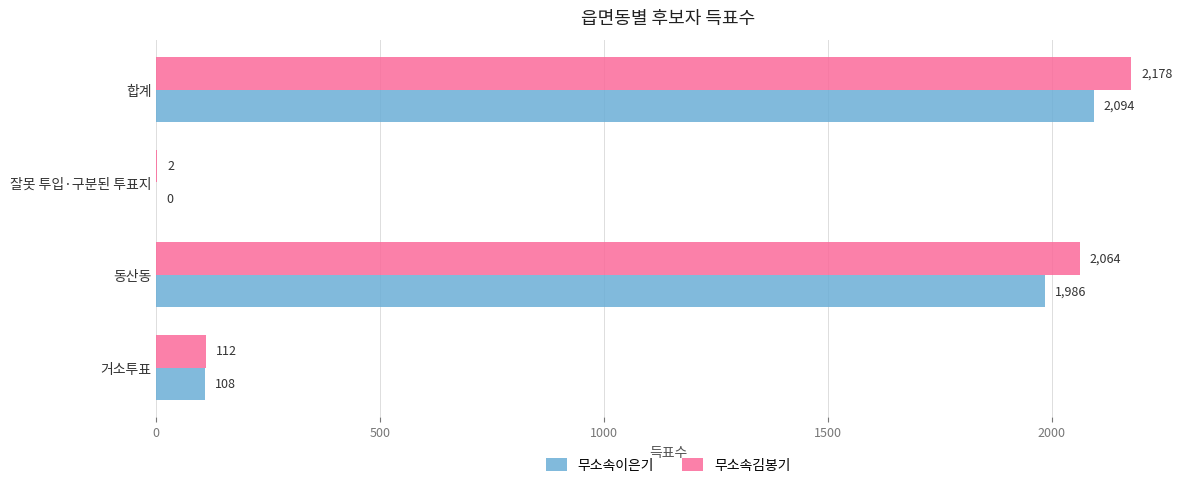

Which series has the largest total across all categories?

무소속김봉기